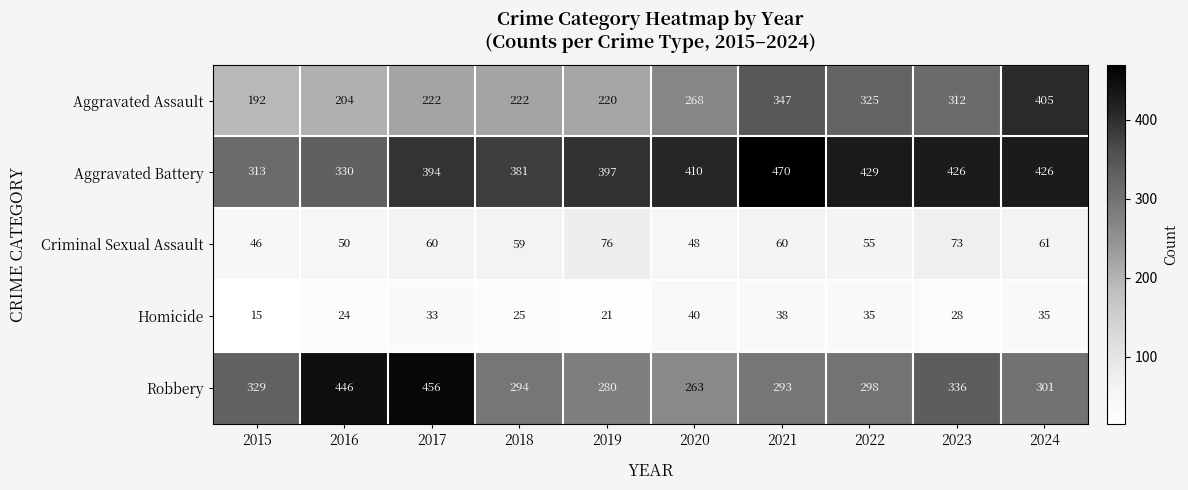

At which label is Aggravated Battery closest to 391?

2017